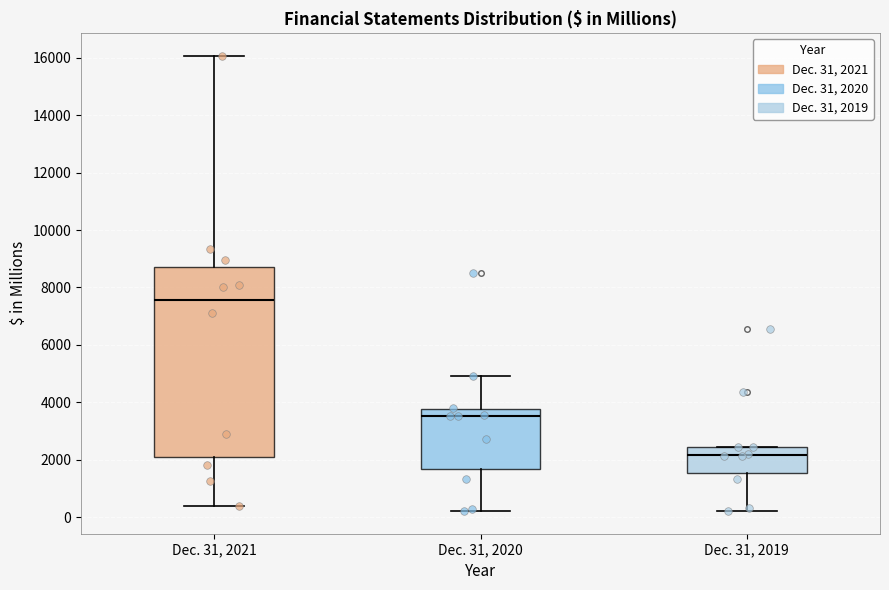

Where is the upper edge of the box for Dec. 31, 2021 on the y-axis? The values are not printed on the chart, so give them approximately, as read against the axis.

8800